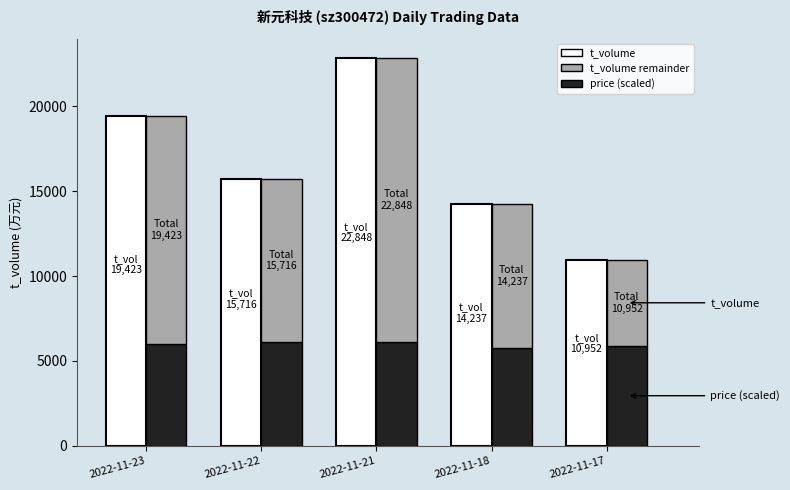

Reading left to right, transcribe all the data shown in this chart.

t_volume: 2022-11-23=19423	2022-11-22=15716	2022-11-21=22848	2022-11-18=14237	2022-11-17=10952
price (scaled): 2022-11-23=5992	2022-11-22=6100	2022-11-21=6120	2022-11-18=5776	2022-11-17=5900
t_volume remainder: 2022-11-23=13431	2022-11-22=9616	2022-11-21=16728	2022-11-18=8461	2022-11-17=5052